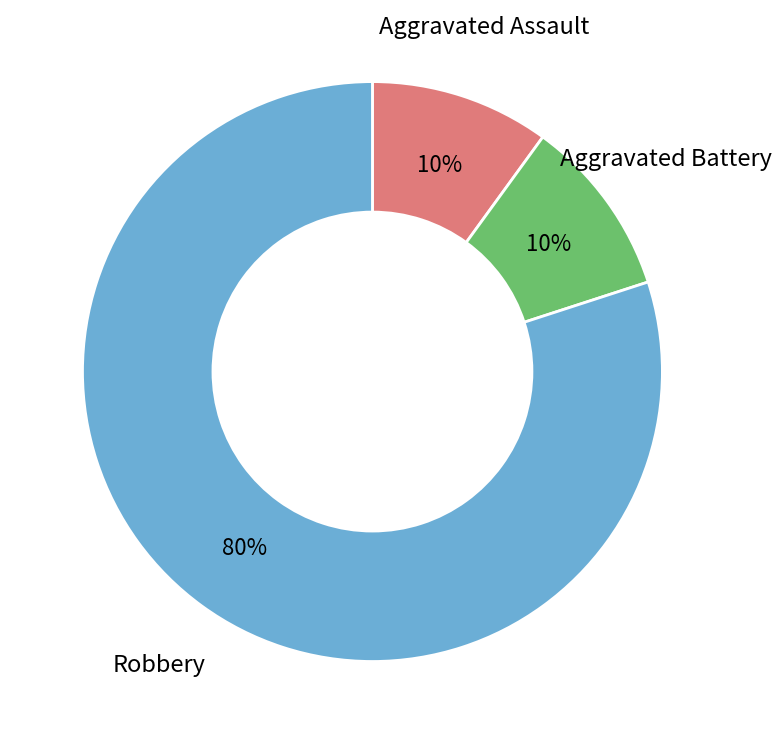

How many slices are in this pie chart?

3